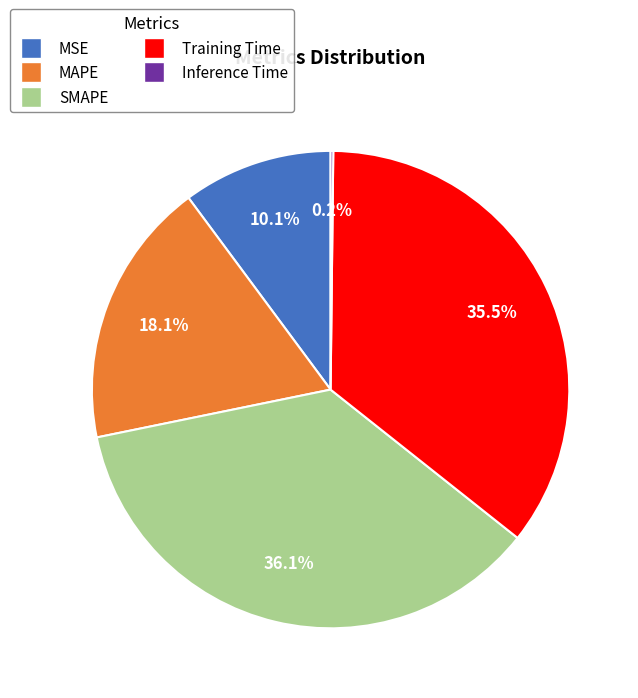

To the nearest percent, what is the average slice percentage?

20%